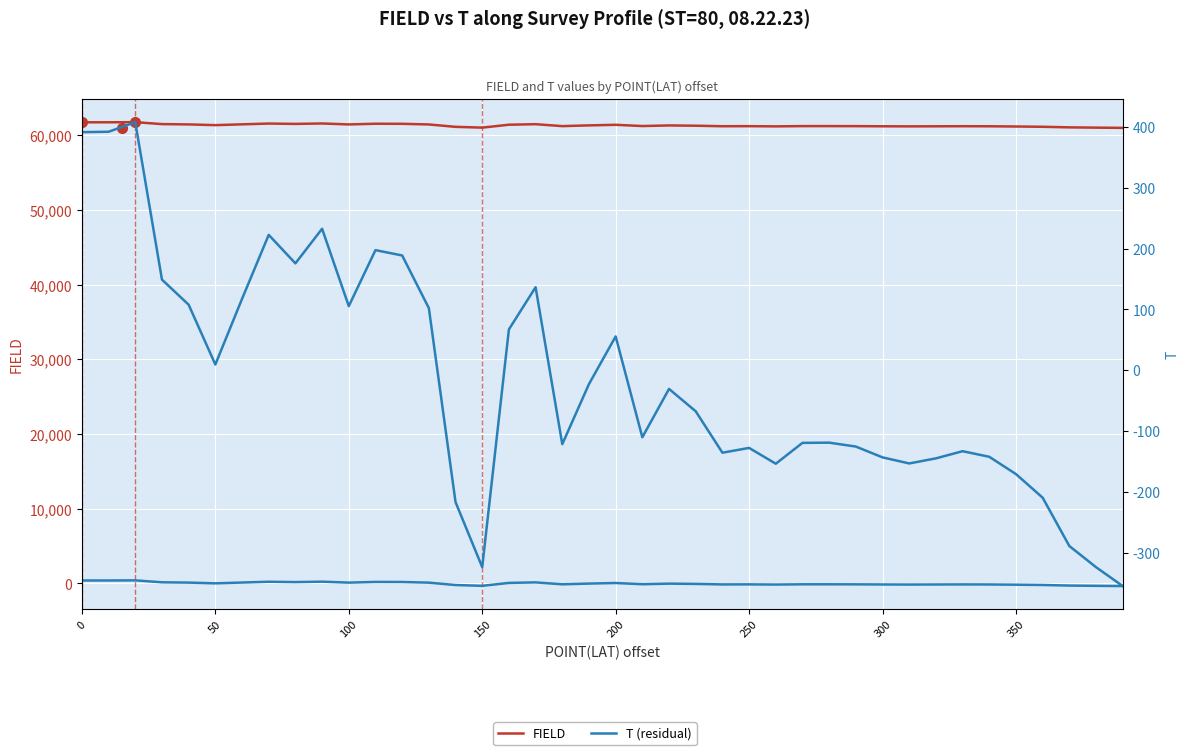

What is the smallest value displayed?

-355.2